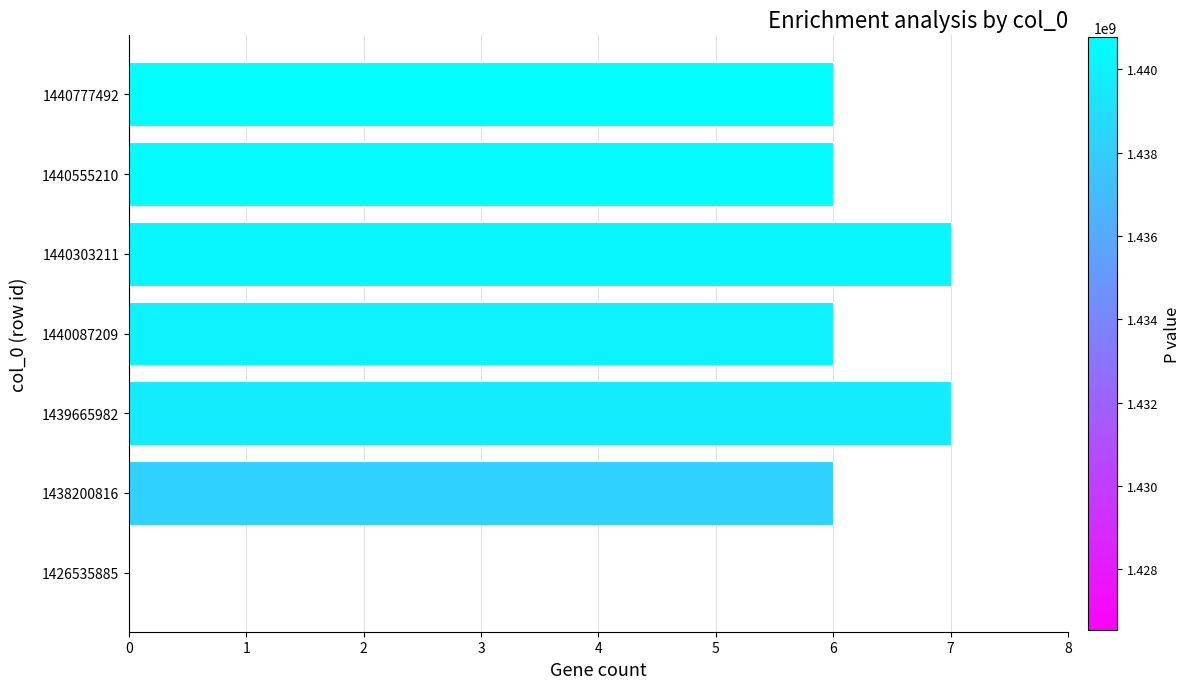

What is the maximum value shown in the chart?

7